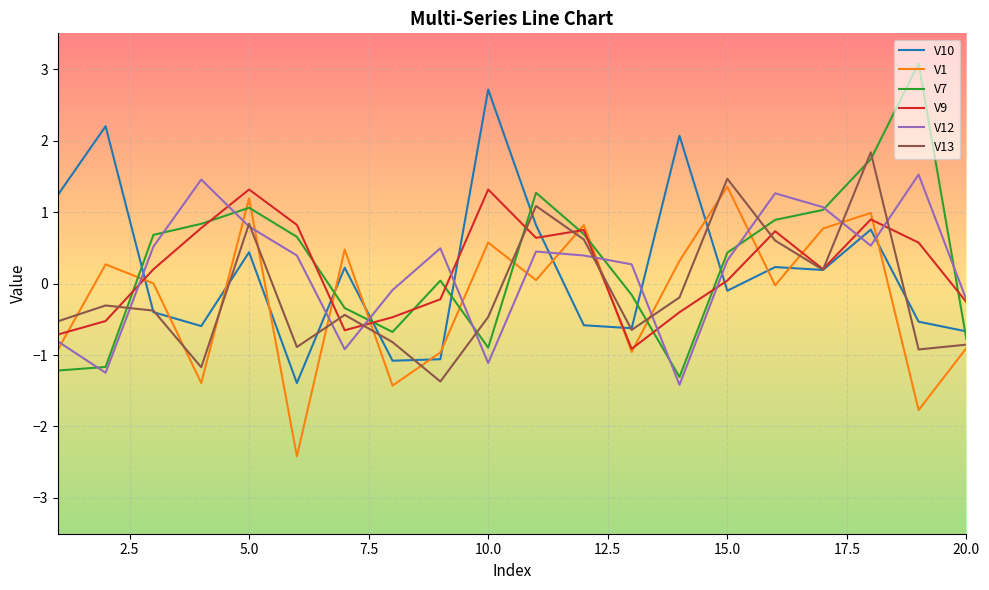

What is the maximum value shown in the chart?

3.1